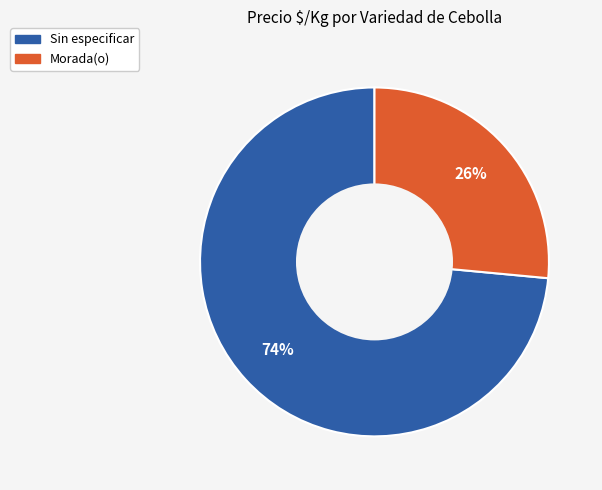

Between Morada(o) and Sin especificar, which is larger?

Sin especificar